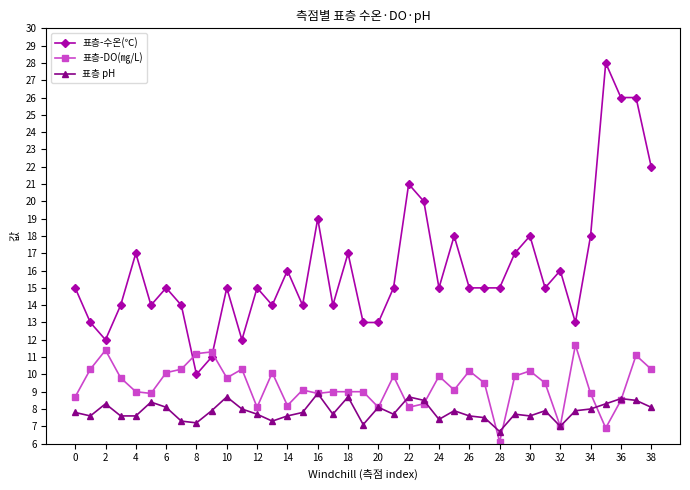

Which series has the largest total across all categories?

표층-수온(℃)